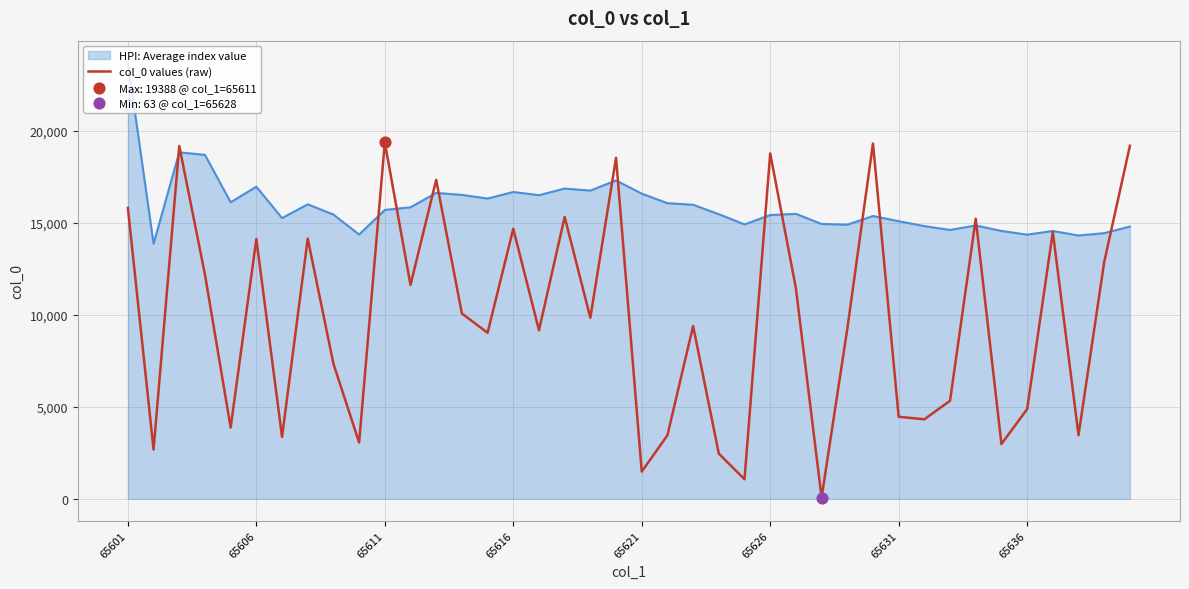

Which series has the widest spread of values?

col_0 values (raw)